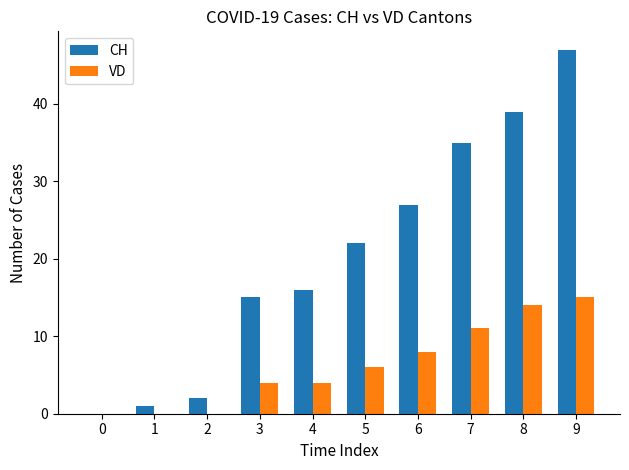

What is the sum of all VD values?

62